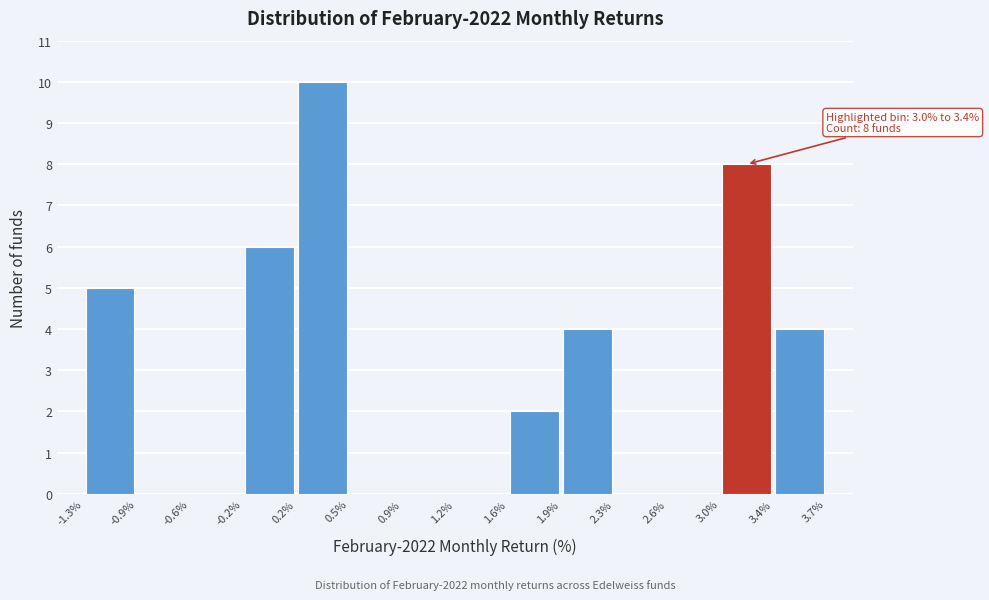

Over which range of the x-axis is the bar tallest?

0.2% to 0.5%